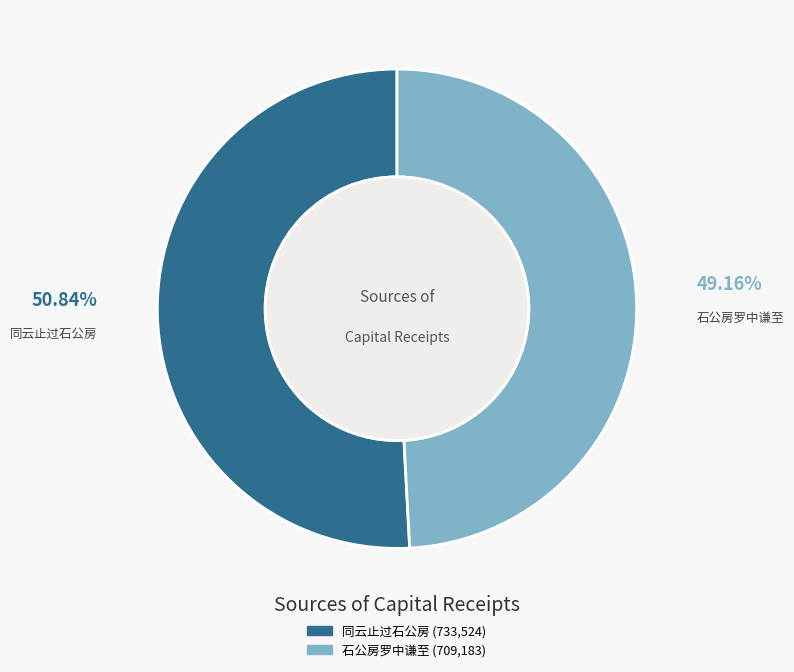

Which slice is the smallest?

石公房罗中谦至